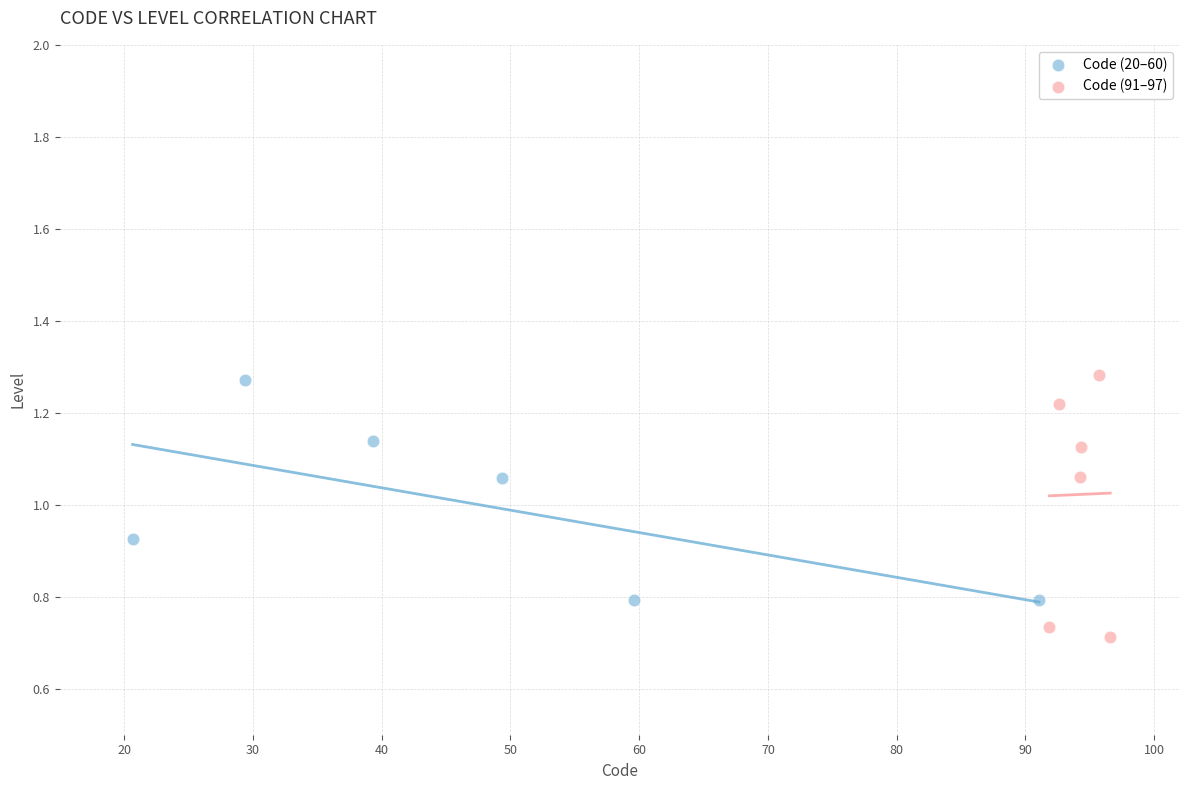

Which series has the largest Y range (max minus min)?

Code (91–97)